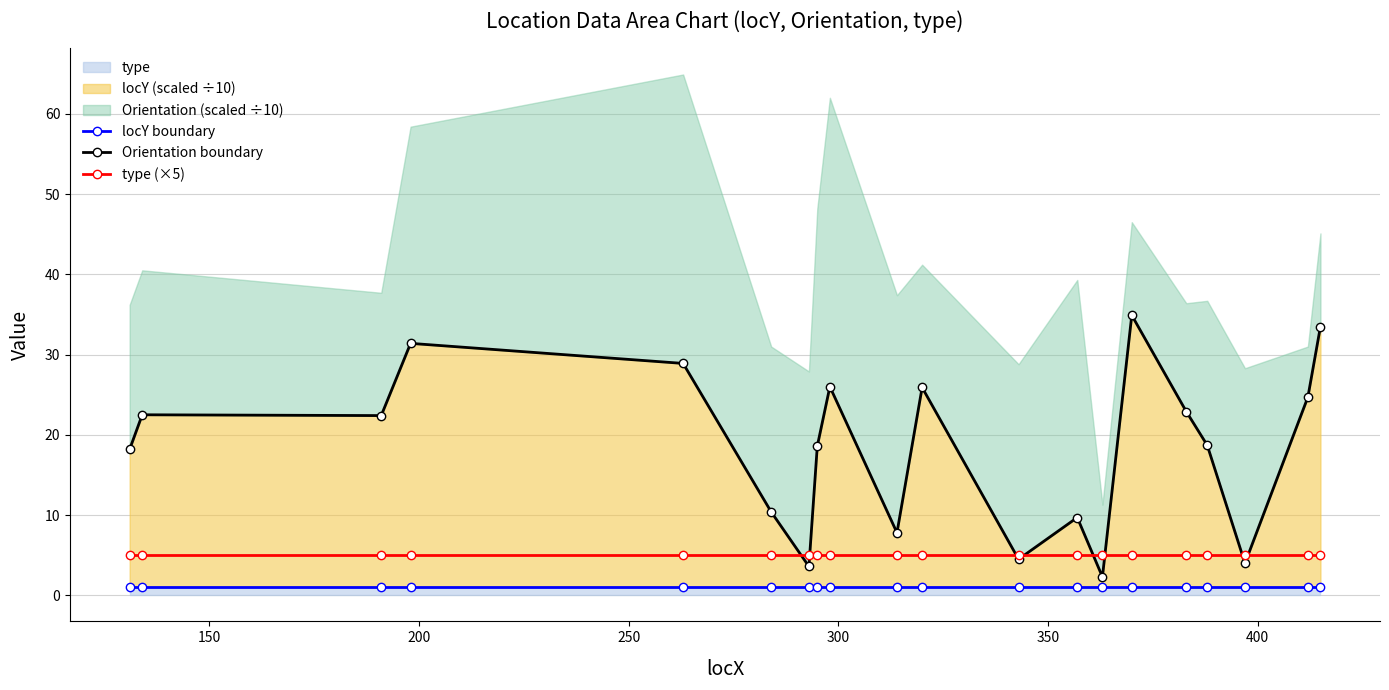

Rank the series by their maximum value, from lowest to highest.

locY boundary, type (×5), Orientation boundary